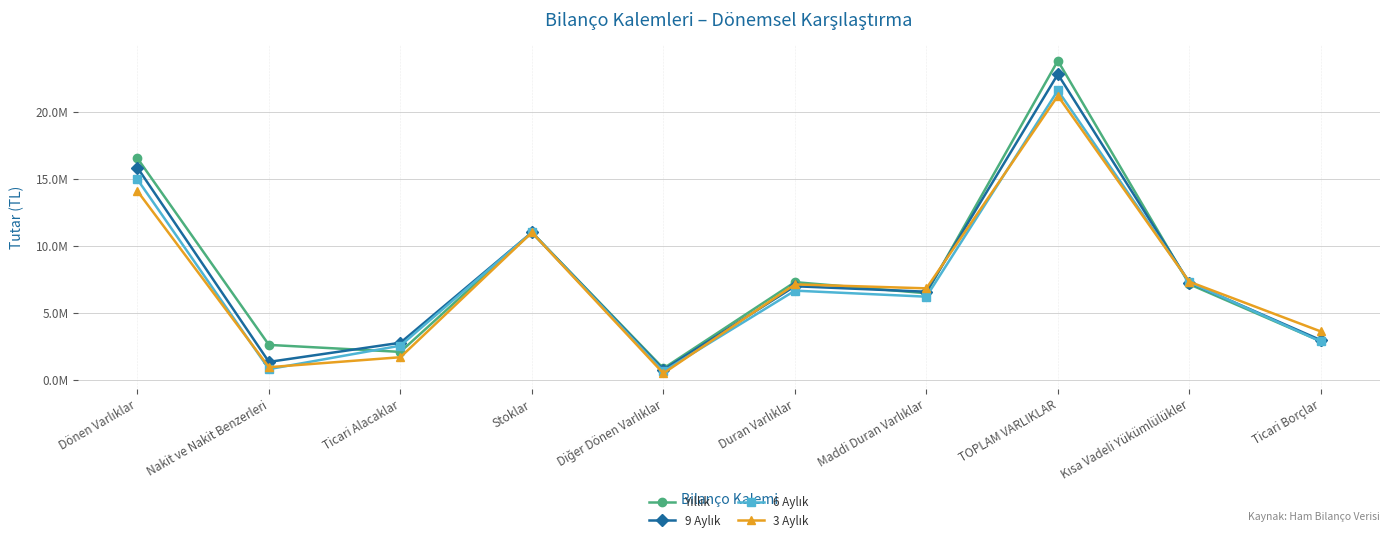

Is this an area chart (filled region under the line)?

No